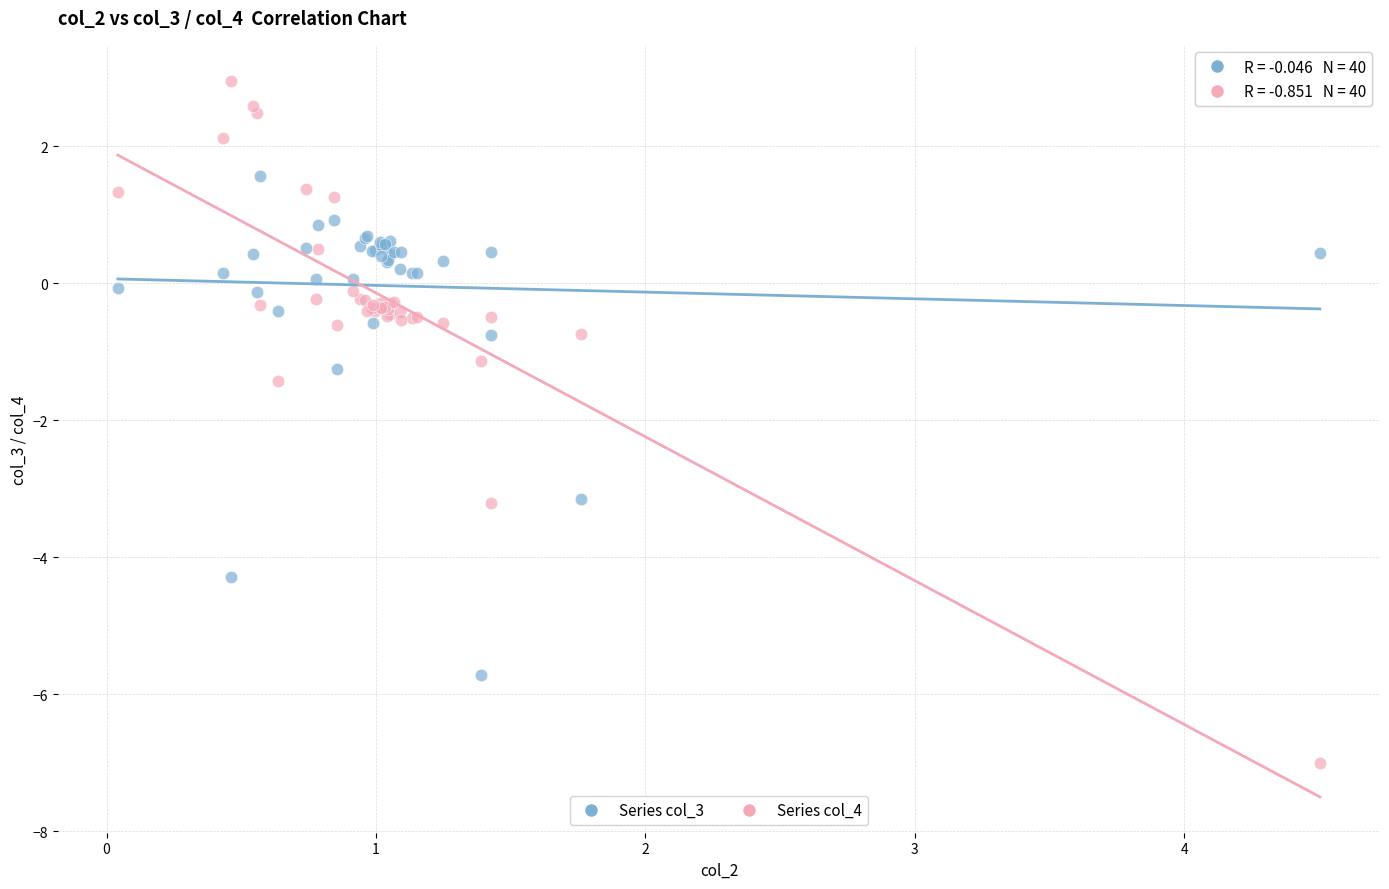

Which series contains the highest Y value?

Series col_4